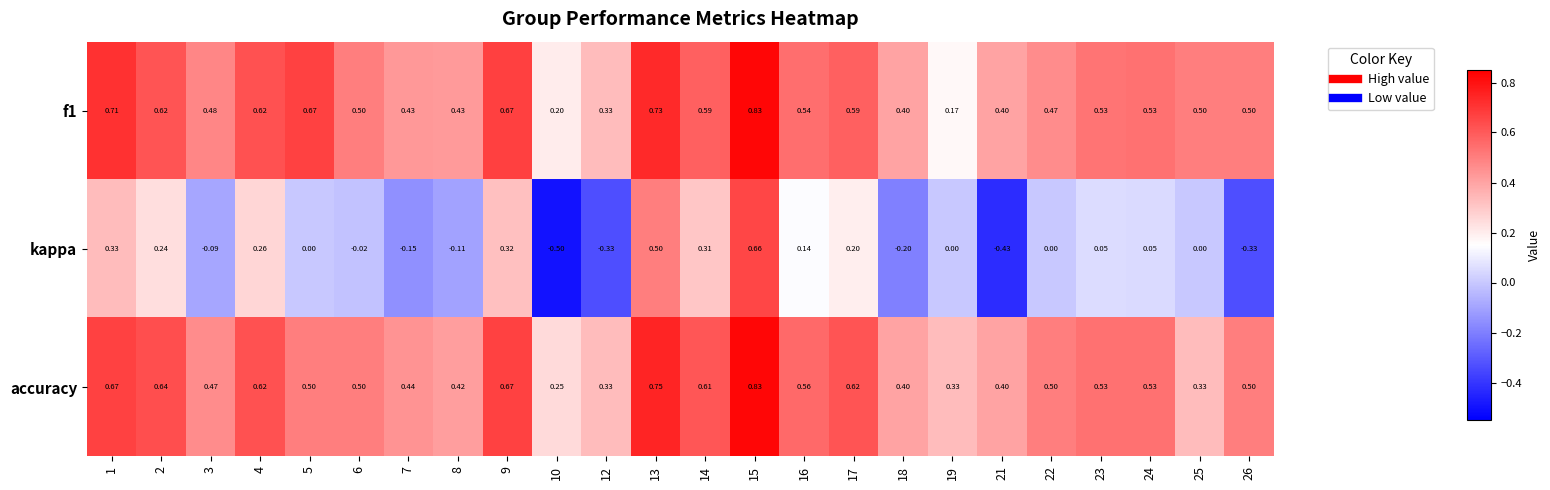

Which series changed the most between 10 and 17?

kappa